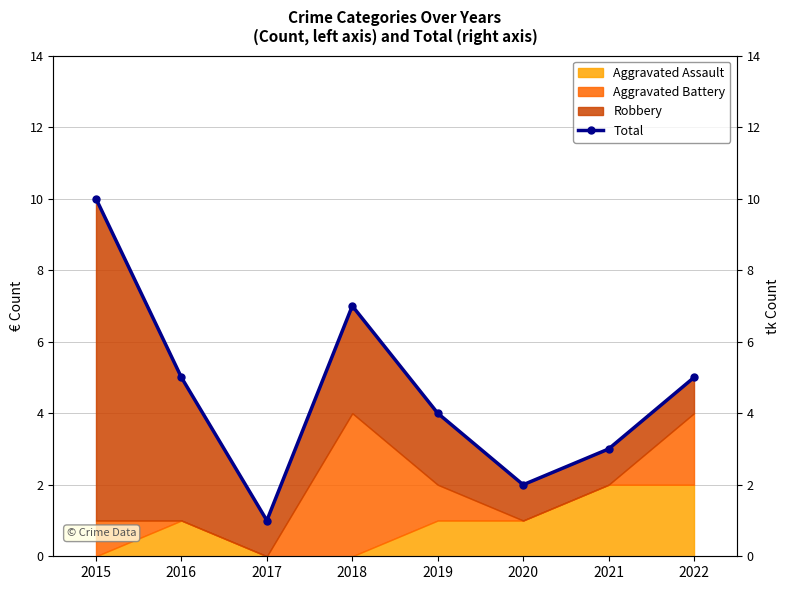

What is the change in value from 2018 to 2021?

-4